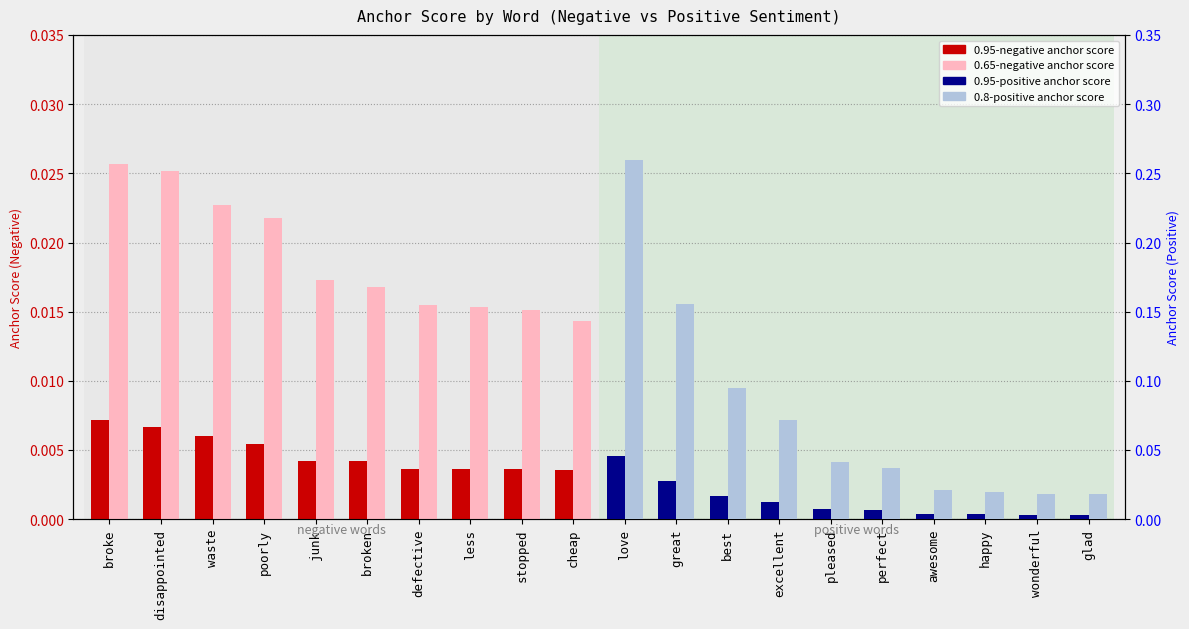

How many bars are there in total?

40